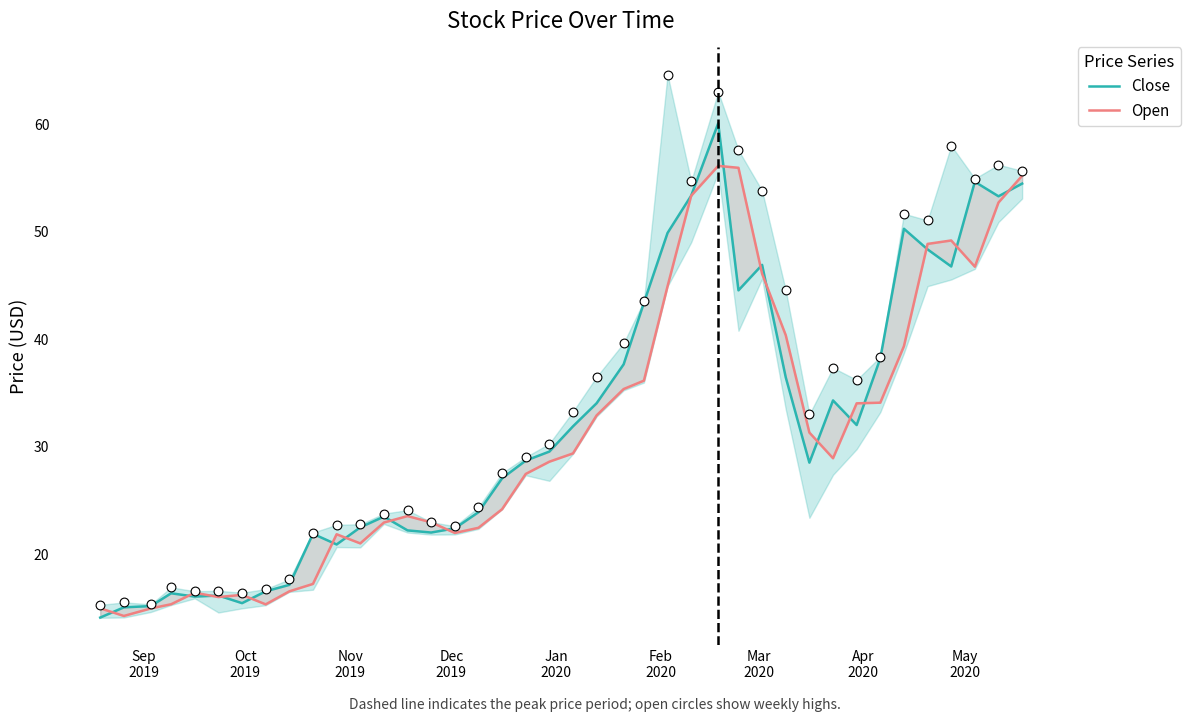

Which series contains the lowest Y value?

Close